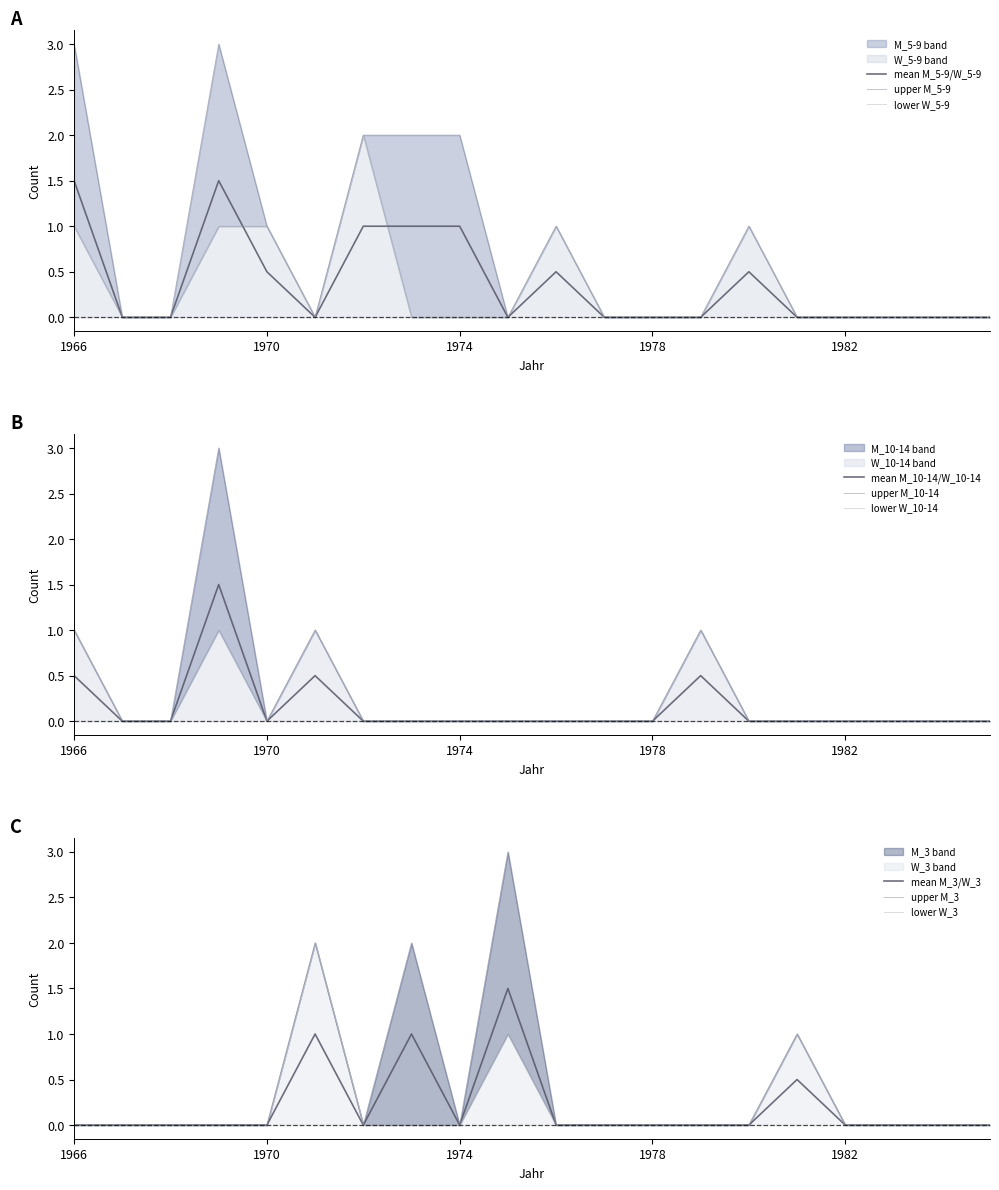

What are all the series names shown in the legend?

M_5-9, W_5-9, M_10-14, W_10-14, M_3, W_3